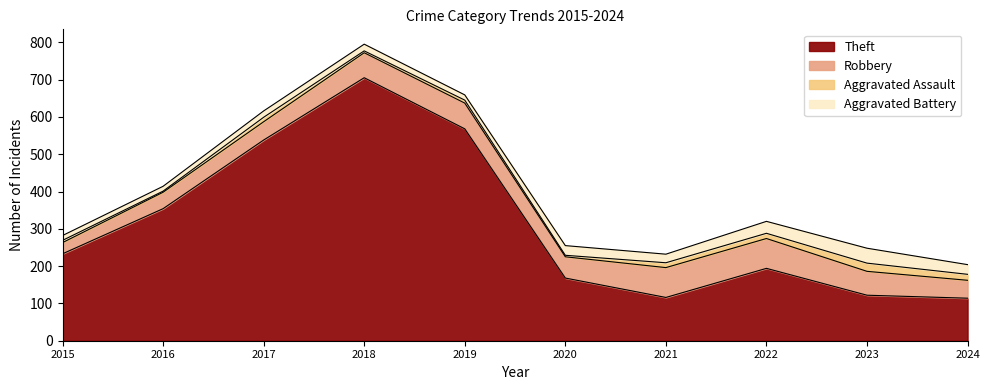

True or false: Theft has a value of 233 at 2015.

True